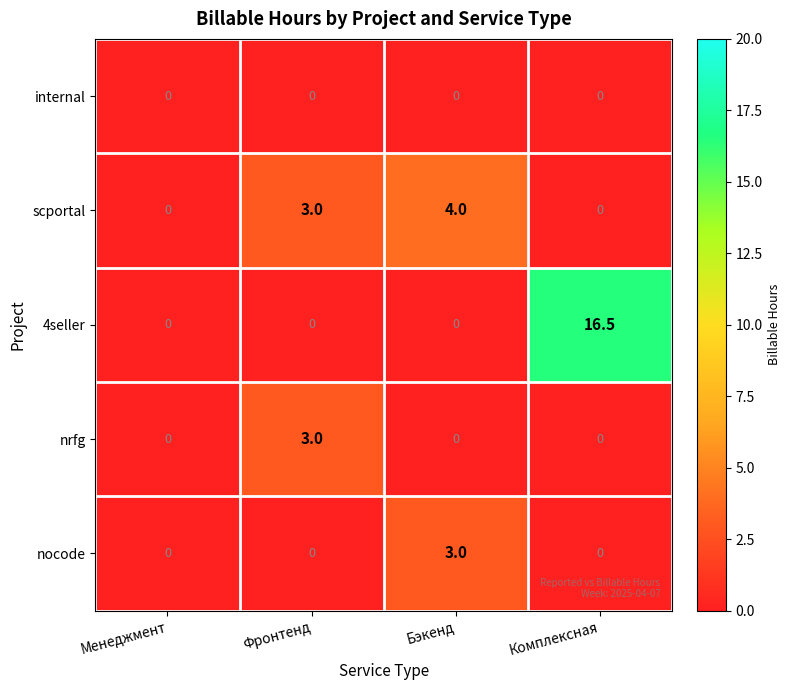

Which series has the largest total across all categories?

4seller